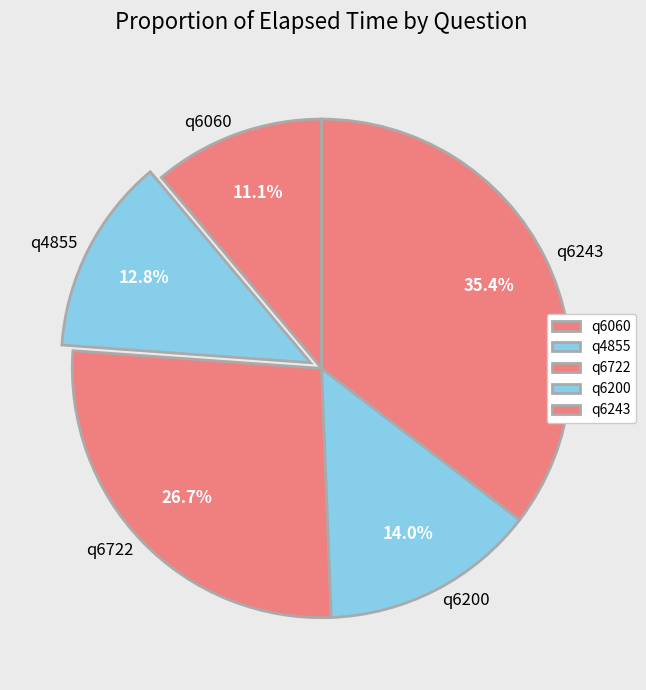

Is there a majority slice in this chart?

No